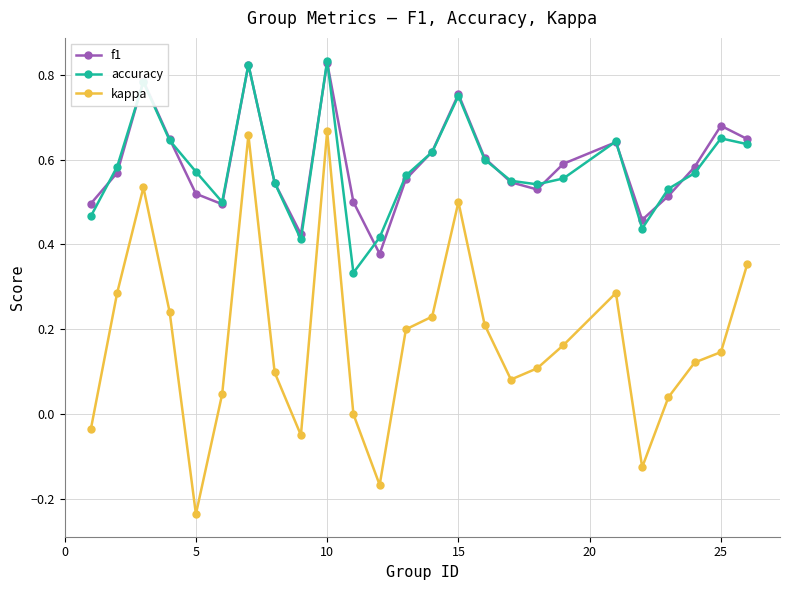

Which series ends up on top after the final intersection of accuracy and f1?

f1